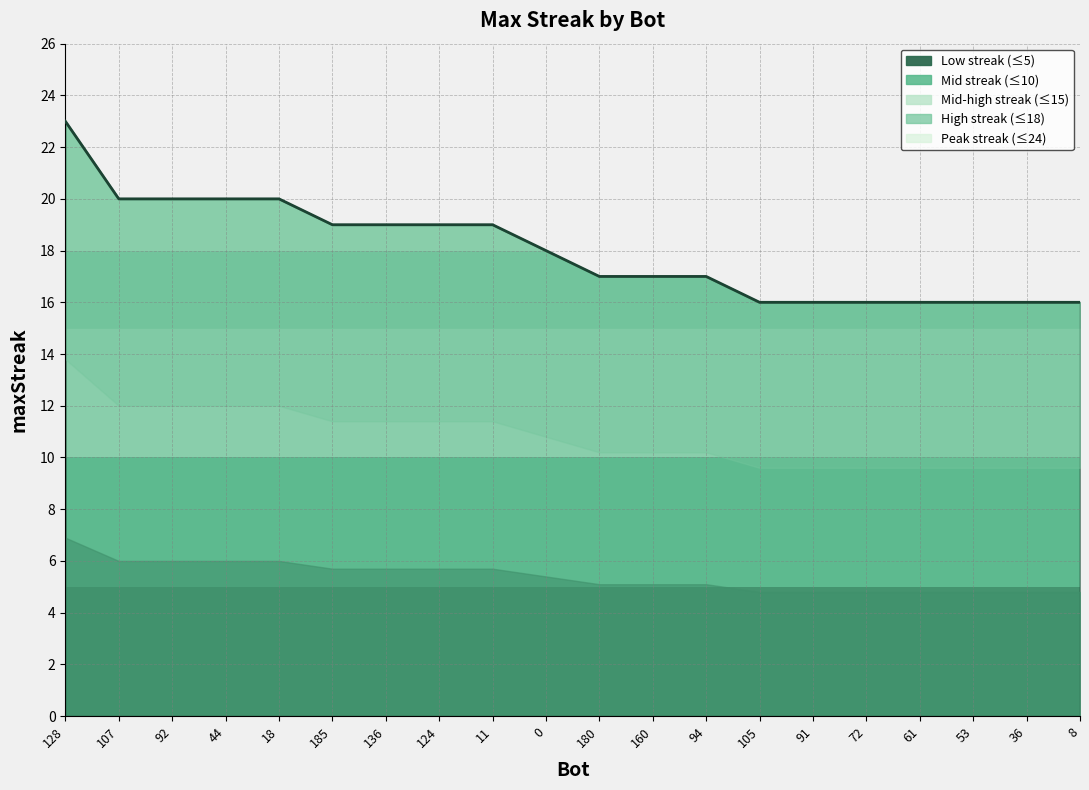

Reading left to right, transcribe all the data shown in this chart.

128=23	107=20	92=20	44=20	18=20	185=19	136=19	124=19	11=19	0=18	180=17	160=17	94=17	105=16	91=16	72=16	61=16	53=16	36=16	8=16